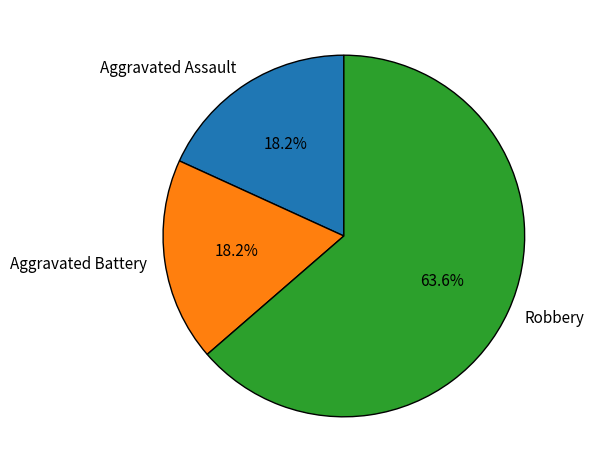

Between Robbery and Aggravated Battery, which is larger?

Robbery